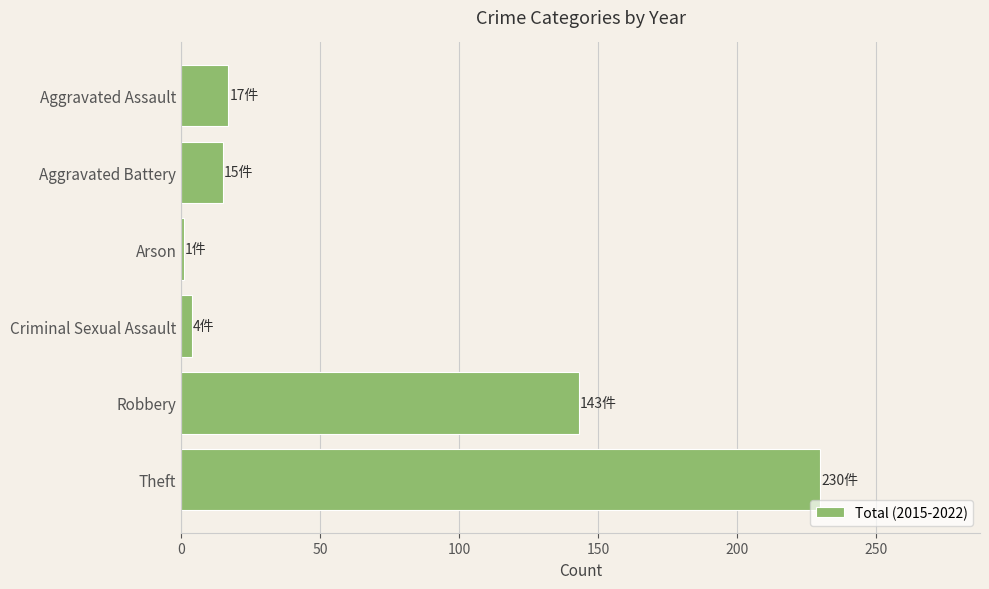

How many bars are there in total?

6